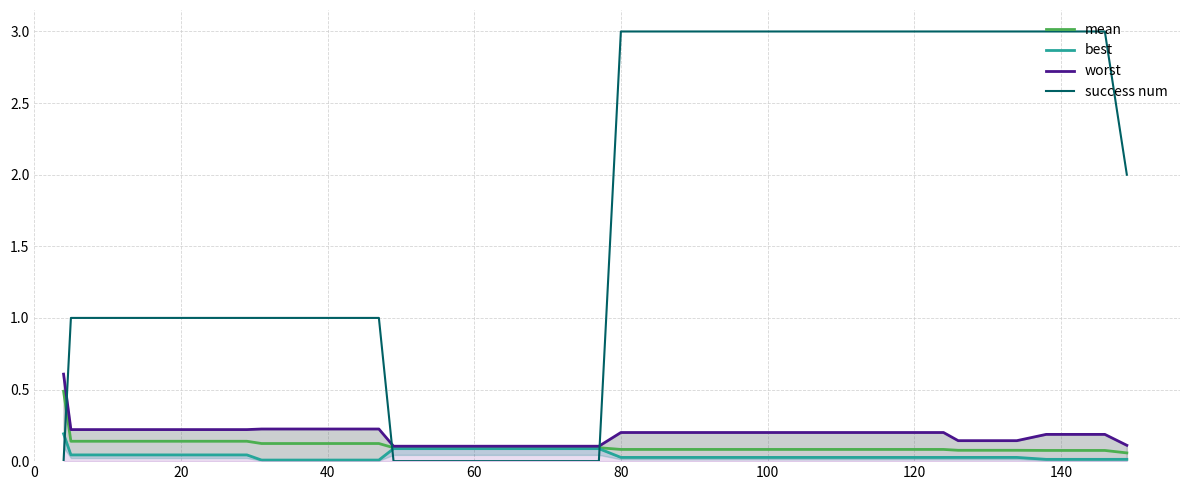

What is the maximum value for success num?

3.0